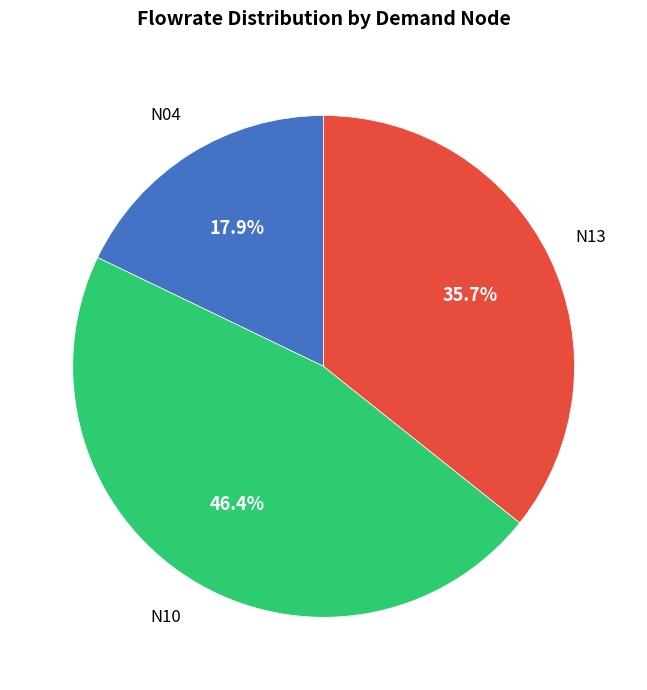

To the nearest percent, what is the average slice percentage?

33%